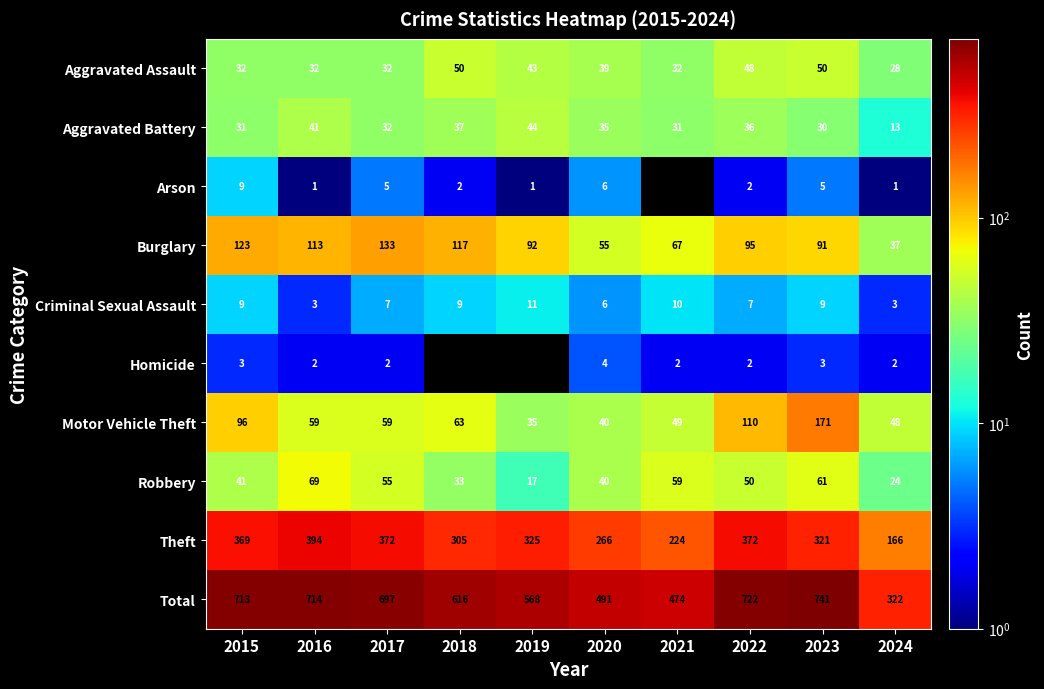

What is the difference between the highest and lowest values at 2015?

710